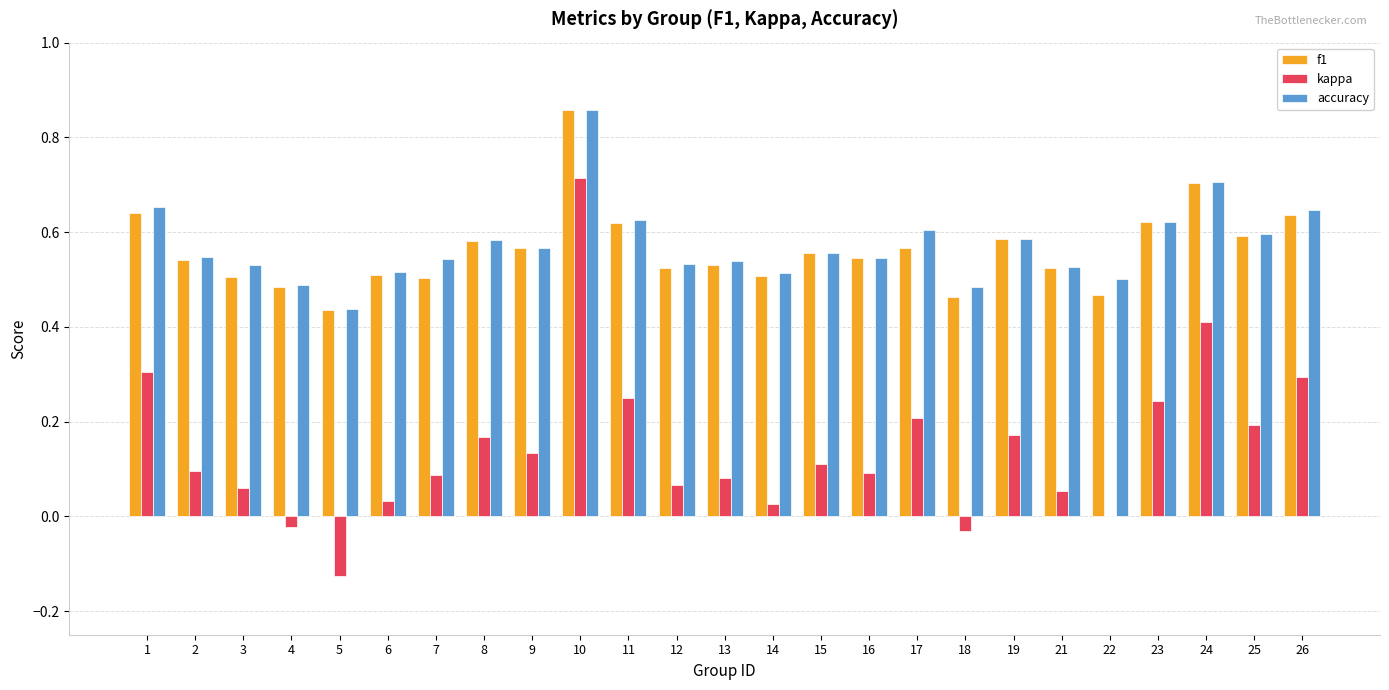

At which category is the sum across all series the highest?

10